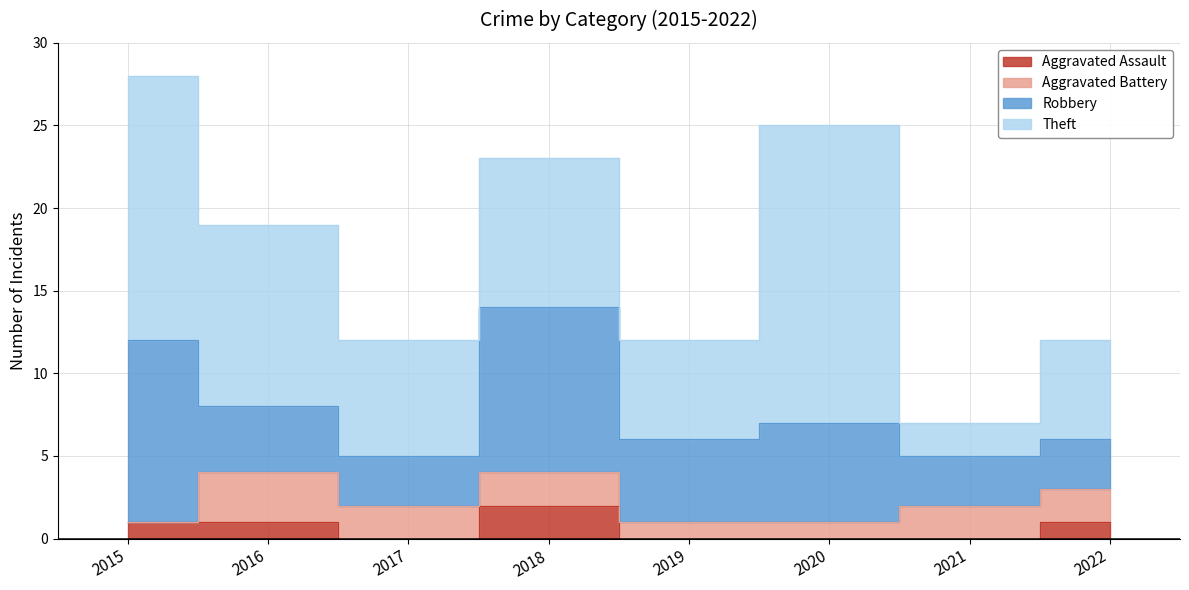

Reading left to right, what are all the values shown in this chart?

Aggravated Assault: 1	1	0	2	0	0	0	1
Aggravated Battery: 0	3	2	2	1	1	2	2
Robbery: 11	4	3	10	5	6	3	3
Theft: 16	11	7	9	6	18	2	6